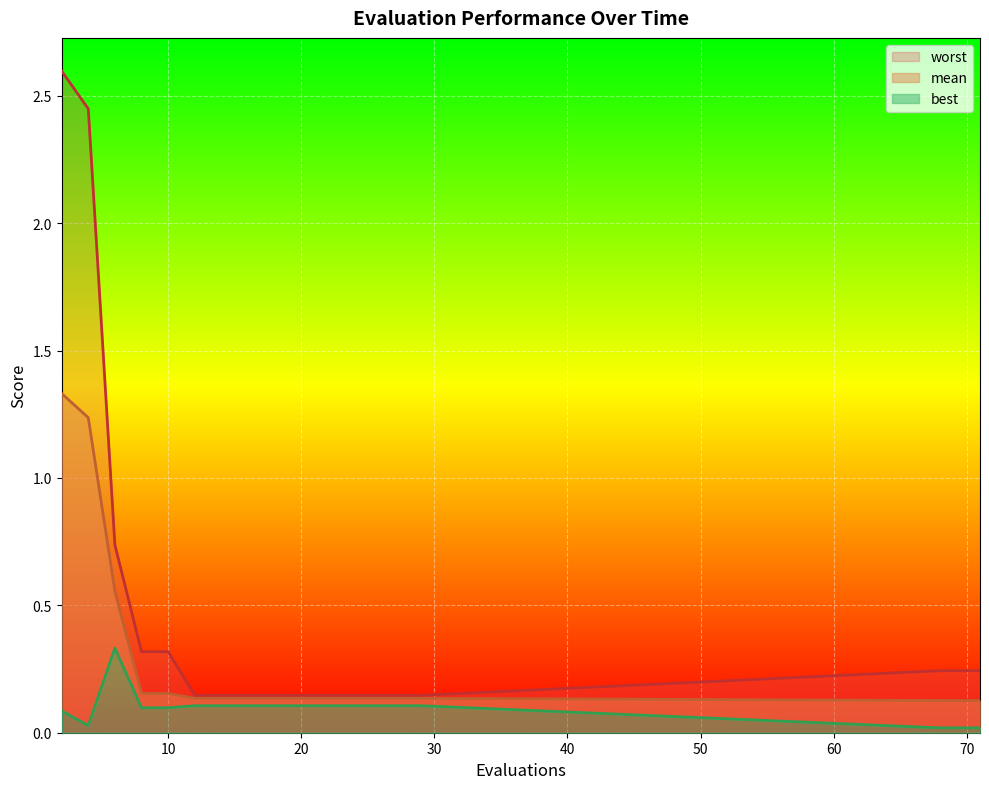

At how many categories does at least one series exceed 1?

2